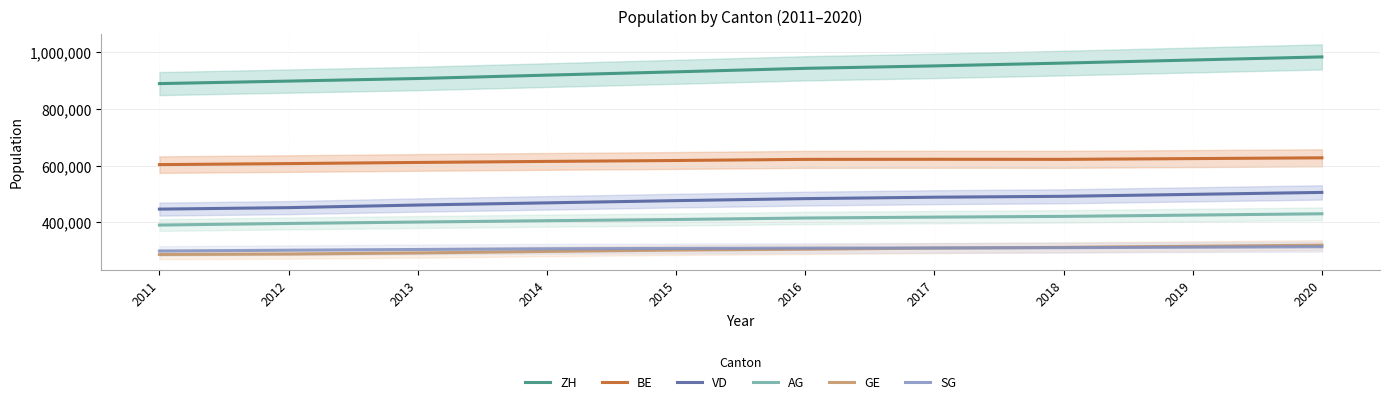

The value of GE at 2016 is 129876. True or false?

False